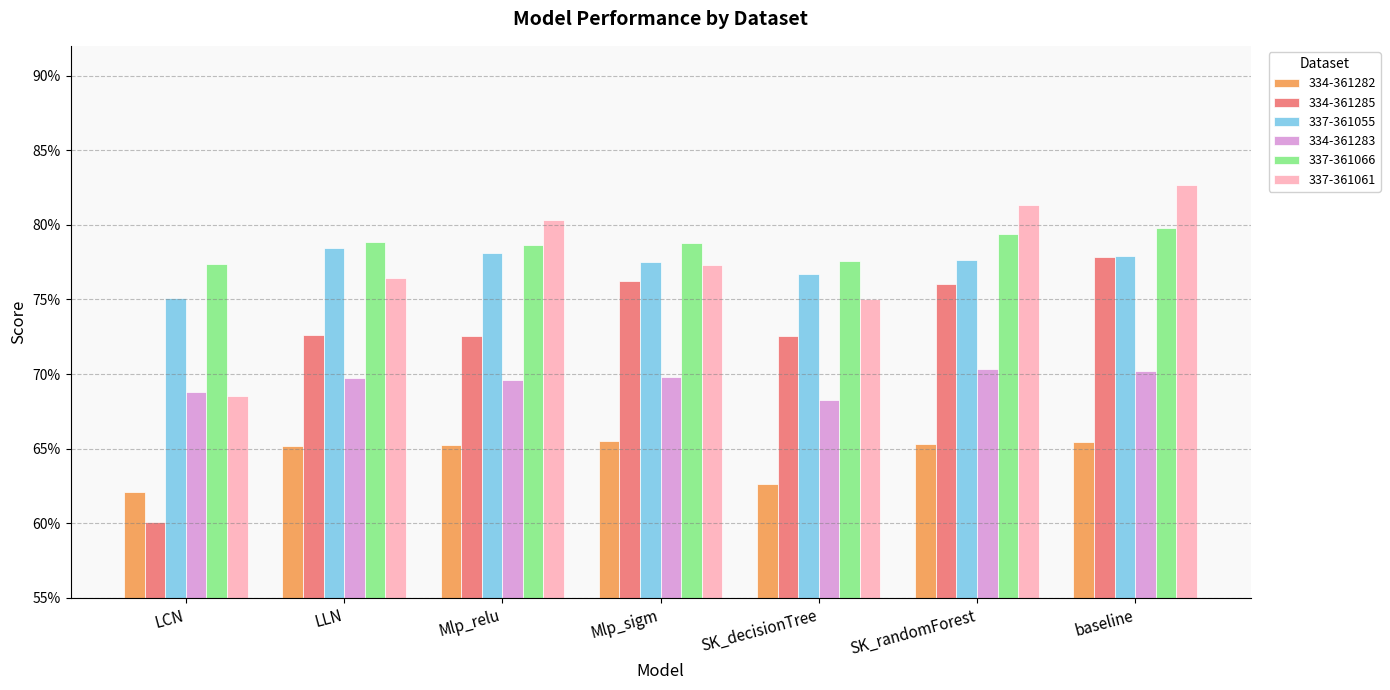

Are the bars grouped side by side (vs. stacked)?

Yes